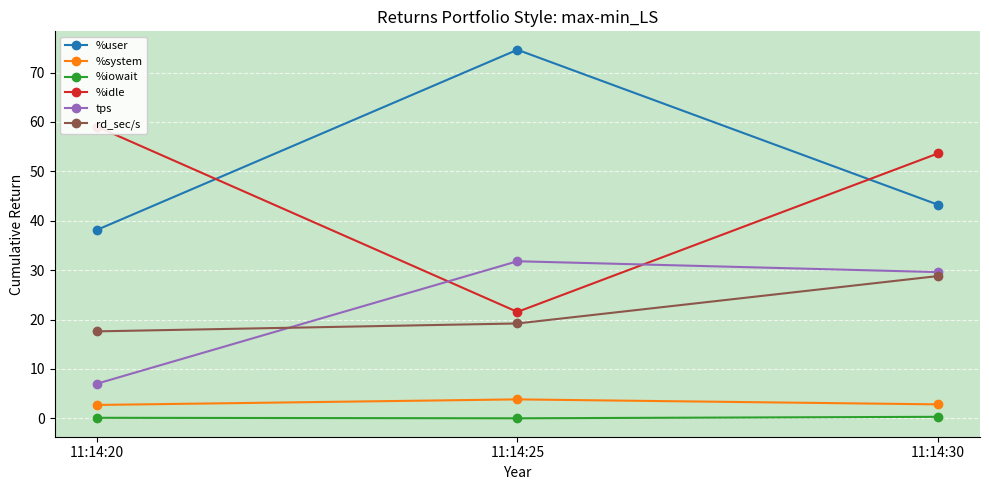

Which series has the largest range (max minus min)?

%idle